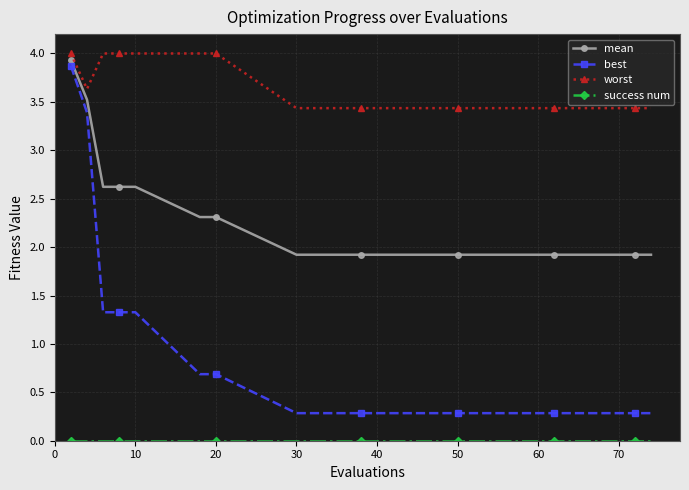

What is the average value of the best series?

0.8